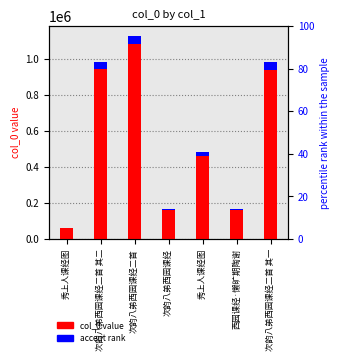

At which category is the sum across all series the highest?

次韵八弟西园课经二首